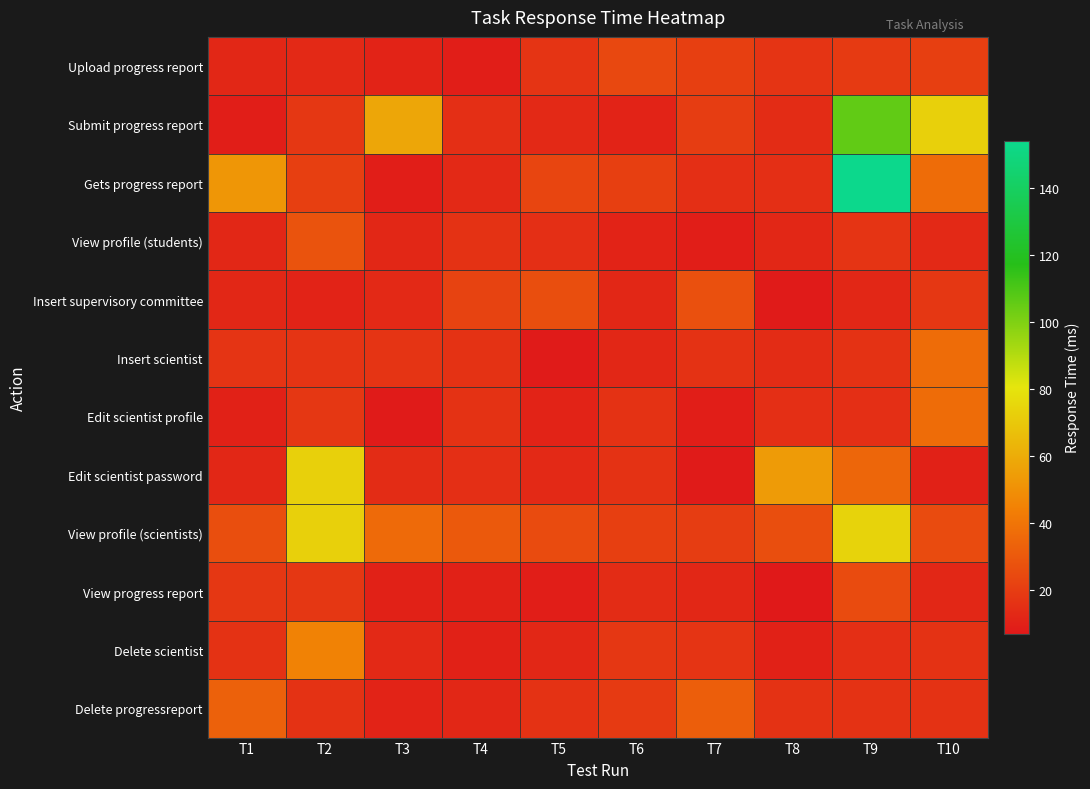

Reading left to right, list all the values displayed in this chart.

Upload progress report: T1=12	T2=13	T3=11	T4=9	T5=17	T6=24	T7=21	T8=17	T9=19	T10=21
Submit progress report: T1=9	T2=18	T3=58	T4=15	T5=13	T6=11	T7=20	T8=14	T9=106	T10=73
Gets progress report: T1=52	T2=21	T3=9	T4=13	T5=23	T6=21	T7=15	T8=15	T9=154	T10=37
View profile (students): T1=12	T2=28	T3=12	T4=16	T5=15	T6=11	T7=9	T8=12	T9=17	T10=13
Insert supervisory committee: T1=12	T2=11	T3=13	T4=22	T5=26	T6=12	T7=27	T8=8	T9=12	T10=18
Insert scientist: T1=17	T2=17	T3=17	T4=16	T5=8	T6=12	T7=16	T8=14	T9=16	T10=37
Edit scientist profile: T1=10	T2=18	T3=8	T4=16	T5=11	T6=16	T7=9	T8=15	T9=15	T10=37
Edit scientist password: T1=12	T2=73	T3=14	T4=15	T5=13	T6=16	T7=8	T8=54	T9=35	T10=10
View profile (scientists): T1=26	T2=73	T3=36	T4=30	T5=25	T6=21	T7=20	T8=26	T9=74	T10=25
View progress report: T1=18	T2=18	T3=10	T4=10	T5=9	T6=14	T7=12	T8=7	T9=25	T10=12
Delete scientist: T1=16	T2=45	T3=13	T4=10	T5=12	T6=18	T7=17	T8=10	T9=15	T10=16
Delete progressreport: T1=33	T2=16	T3=11	T4=12	T5=16	T6=19	T7=32	T8=16	T9=16	T10=16